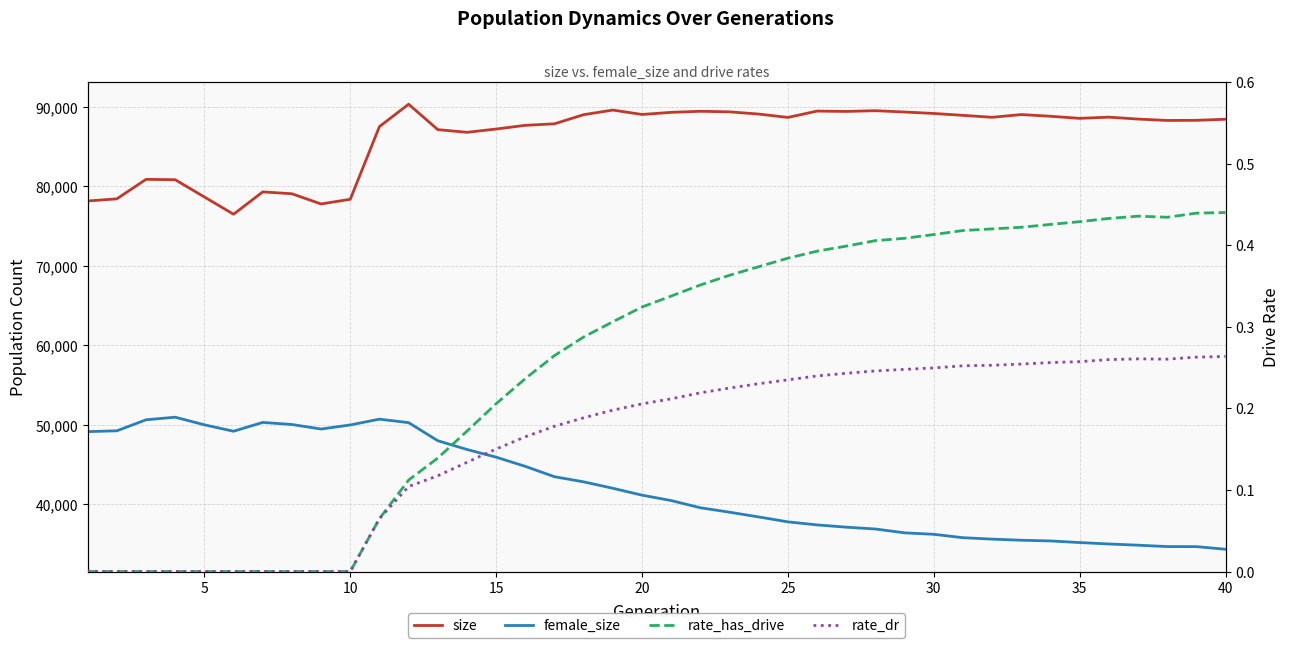

What is the maximum value shown in the chart?

90339.0